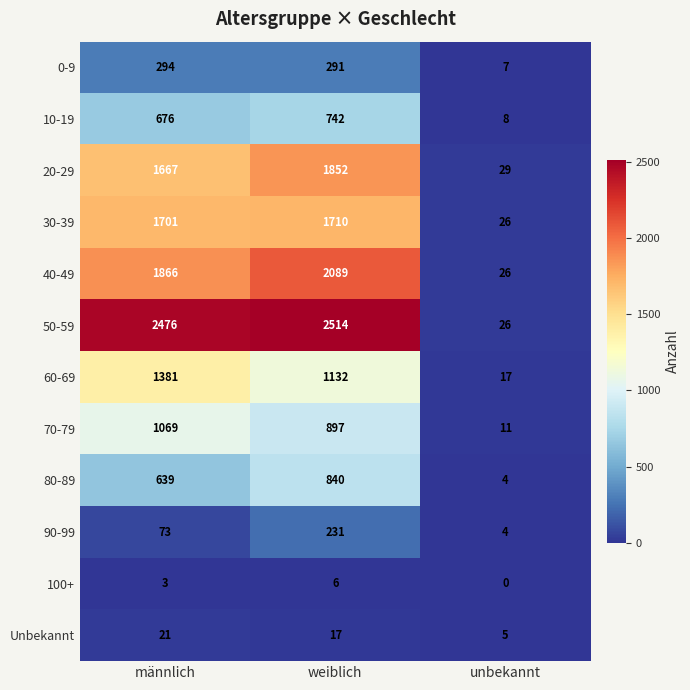

Between männlich and unbekannt, which series saw the biggest shift?

50-59